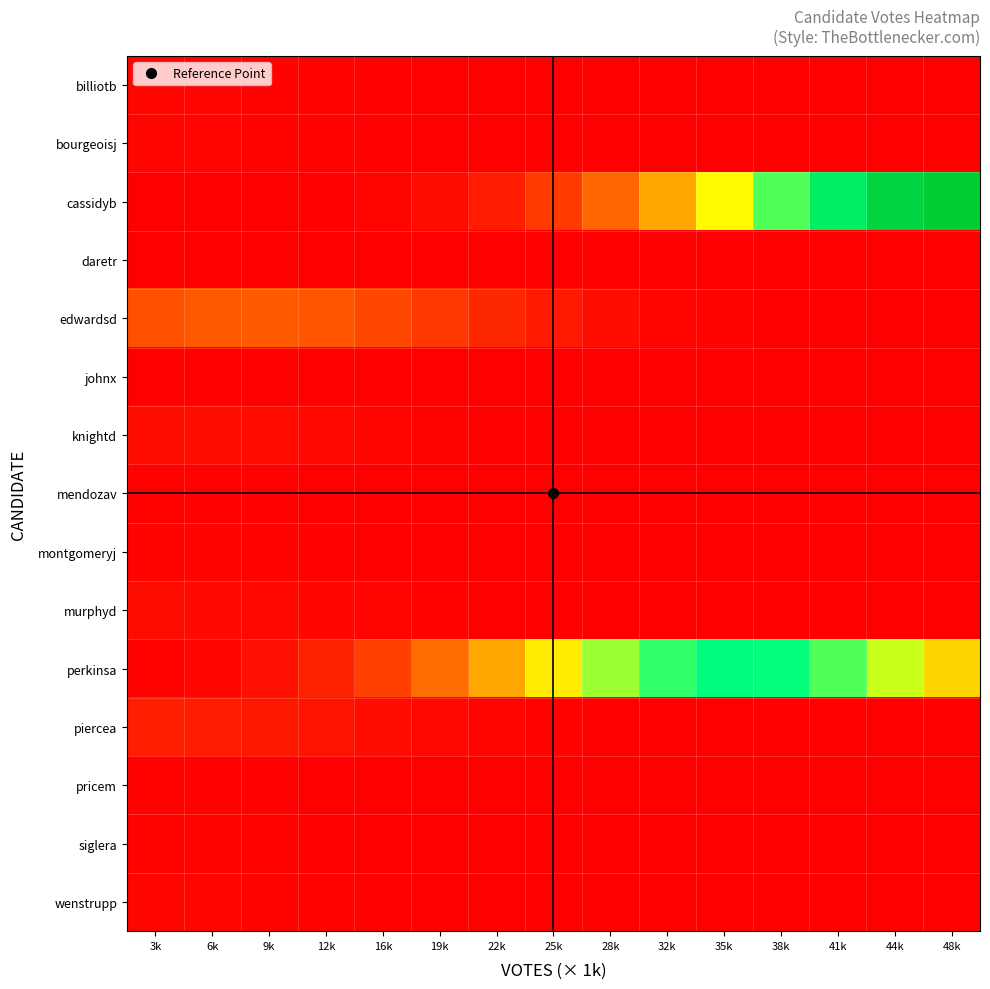

Reading left to right, what are all the values shown in this chart?

billiotb: 3k=594.0	6k=528.5	9k=430.2	12k=320.4	16k=218.4	19k=136.2	22k=77.7	25k=40.5	28k=19.4	32k=8.5	35k=3.4	38k=1.2	41k=0.4	44k=0.1	48k=0.0
bourgeoisj: 3k=570.0	6k=506.8	9k=412.3	12k=306.9	16k=209.0	19k=130.2	22k=74.2	25k=38.7	28k=18.5	32k=8.1	35k=3.2	38k=1.2	41k=0.4	44k=0.1	48k=0.0
cassidyb: 3k=7.9	6k=26.3	9k=79.8	12k=221.7	16k=563.8	19k=1311.7	22k=2792.4	25k=5438.9	28k=9692.4	32k=15803.6	35k=23576.2	38k=32180.1	41k=40188.0	44k=45920.1	48k=48007.0
daretr: 3k=143.0	6k=125.6	9k=101.0	12k=74.3	16k=50.0	19k=30.8	22k=17.3	25k=8.9	28k=4.2	32k=1.8	35k=0.7	38k=0.3	41k=0.1	44k=0.0	48k=0.0
edwardsd: 3k=7606.5	6k=8450.7	9k=8590.0	12k=7989.0	16k=6798.1	19k=5292.7	22k=3770.2	25k=2457.2	28k=1465.3	32k=799.5	35k=399.1	38k=182.3	41k=76.2	44k=29.1	48k=10.2
johnx: 3k=95.0	6k=83.4	9k=66.9	12k=49.2	16k=33.0	19k=20.3	22k=11.4	25k=5.9	28k=2.8	32k=1.2	35k=0.5	38k=0.2	41k=0.1	44k=0.0	48k=0.0
knightd: 3k=1479.0	6k=1348.7	9k=1125.2	12k=858.9	16k=599.9	19k=383.4	22k=224.1	25k=119.9	28k=58.7	32k=26.3	35k=10.8	38k=4.0	41k=1.4	44k=0.4	48k=0.1
mendozav: 3k=307.0	6k=271.0	9k=218.8	12k=161.7	16k=109.3	19k=67.6	22k=38.3	25k=19.8	28k=9.4	32k=4.1	35k=1.6	38k=0.6	41k=0.2	44k=0.1	48k=0.0
montgomeryj: 3k=466.0	6k=413.1	9k=335.1	12k=248.7	16k=168.9	19k=104.9	22k=59.7	25k=31.0	28k=14.8	32k=6.4	35k=2.6	38k=0.9	41k=0.3	44k=0.1	48k=0.0
murphyd: 3k=1226.0	6k=1110.1	9k=919.7	12k=697.1	16k=483.5	19k=306.8	22k=178.1	25k=94.6	28k=46.0	32k=20.4	35k=8.3	38k=3.1	41k=1.1	44k=0.3	48k=0.1
perkinsa: 3k=315.9	6k=757.4	9k=1661.3	12k=3334.0	16k=6121.9	19k=10284.8	22k=15808.9	25k=22233.4	28k=28609.2	32k=33682.2	35k=36282.0	38k=35758.4	41k=32244.9	44k=26603.6	48k=20082.4
piercea: 3k=2912.0	6k=2763.2	9k=2399.0	12k=1905.6	16k=1385.0	19k=921.0	22k=560.3	25k=311.9	28k=158.9	32k=74.0	35k=31.6	38k=12.3	41k=4.4	44k=1.4	48k=0.4
pricem: 3k=298.0	6k=263.0	9k=212.3	12k=156.8	16k=106.0	19k=65.6	22k=37.1	25k=19.2	28k=9.1	32k=3.9	35k=1.6	38k=0.6	41k=0.2	44k=0.1	48k=0.0
siglera: 3k=436.0	6k=386.2	9k=313.0	12k=232.1	16k=157.5	19k=97.8	22k=55.5	25k=28.9	28k=13.7	32k=6.0	35k=2.4	38k=0.9	41k=0.3	44k=0.1	48k=0.0
wenstrupp: 3k=641.0	6k=571.1	9k=465.5	12k=347.2	16k=236.9	19k=147.9	22k=84.5	25k=44.2	28k=21.1	32k=9.2	35k=3.7	38k=1.4	41k=0.5	44k=0.1	48k=0.0